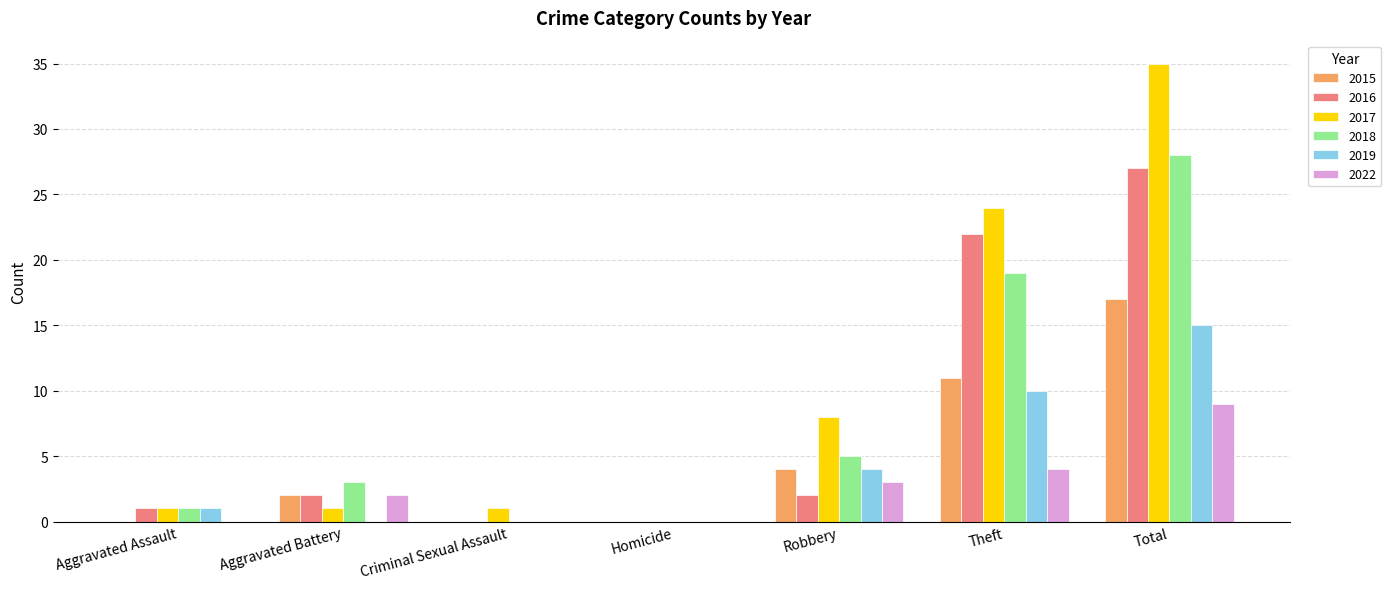

Reading left to right, transcribe all the data shown in this chart.

2015: 0	2	0	0	4	11	17
2016: 1	2	0	0	2	22	27
2017: 1	1	1	0	8	24	35
2018: 1	3	0	0	5	19	28
2019: 1	0	0	0	4	10	15
2022: 0	2	0	0	3	4	9